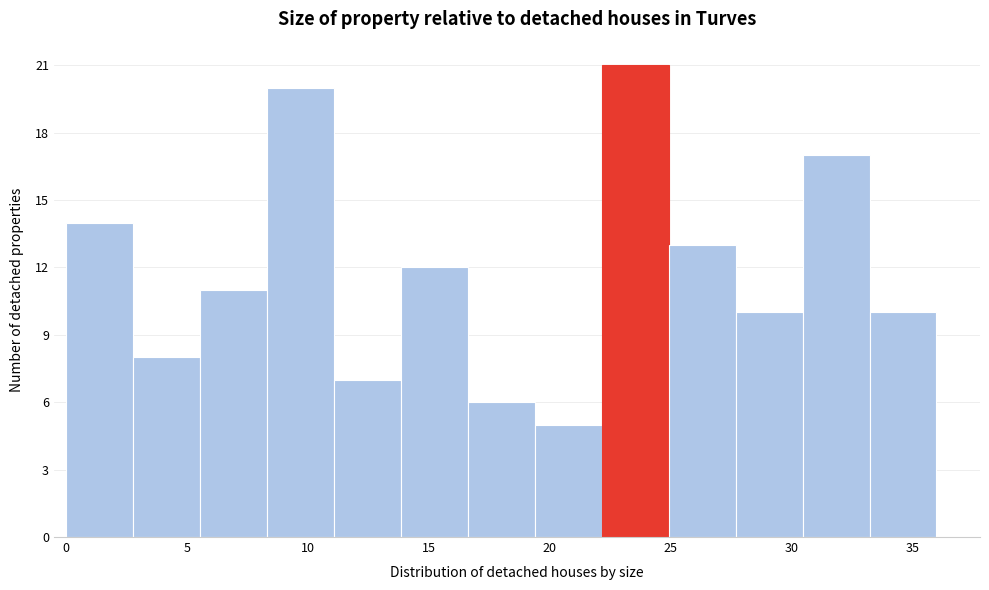

Which range on the x-axis has the tallest bar?

22.0 to 25.0